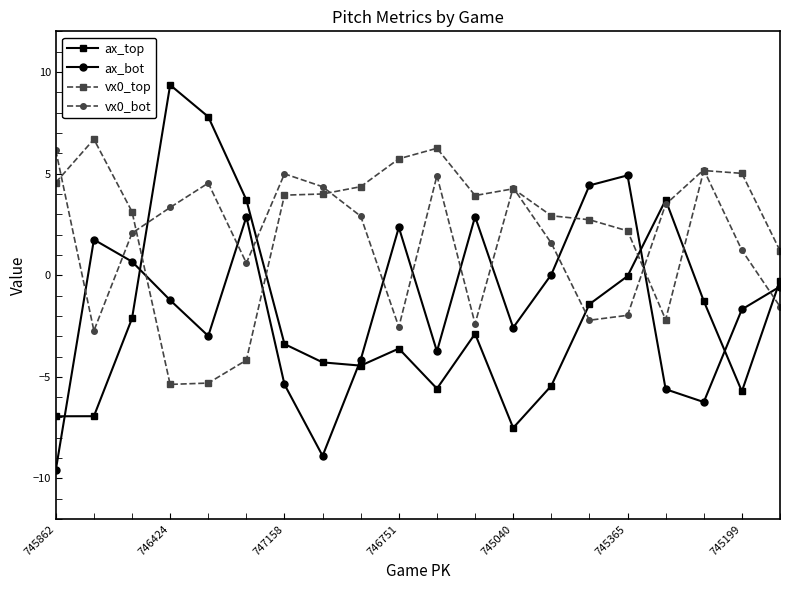

Which series has the largest range (max minus min)?

ax_top